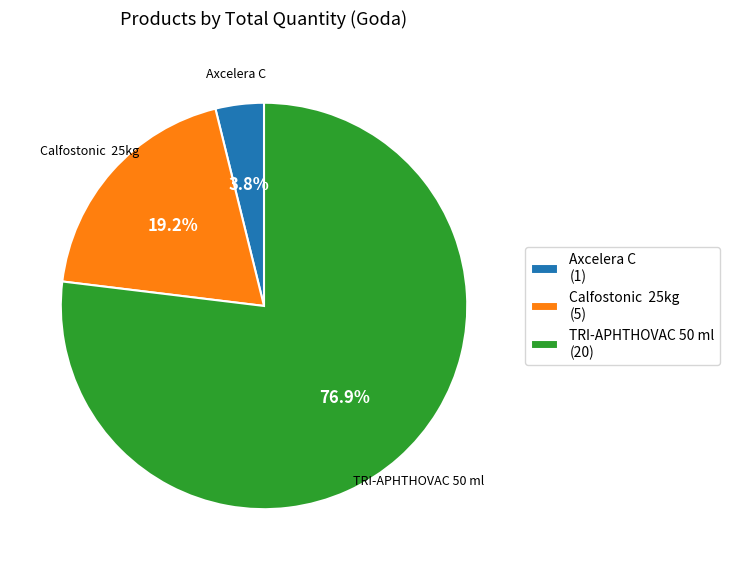

Combined, what portion of the pie is TRI-APHTHOVAC 50 ml (20) and Calfostonic 25kg (5)?

96.2%